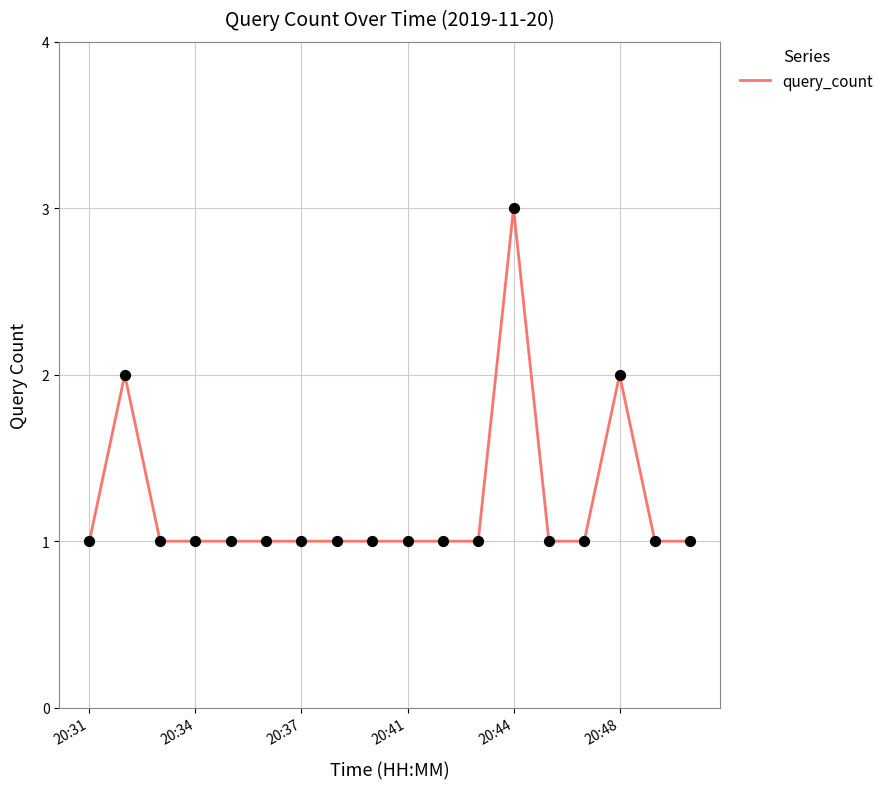

Is this an area chart (filled region under the line)?

No